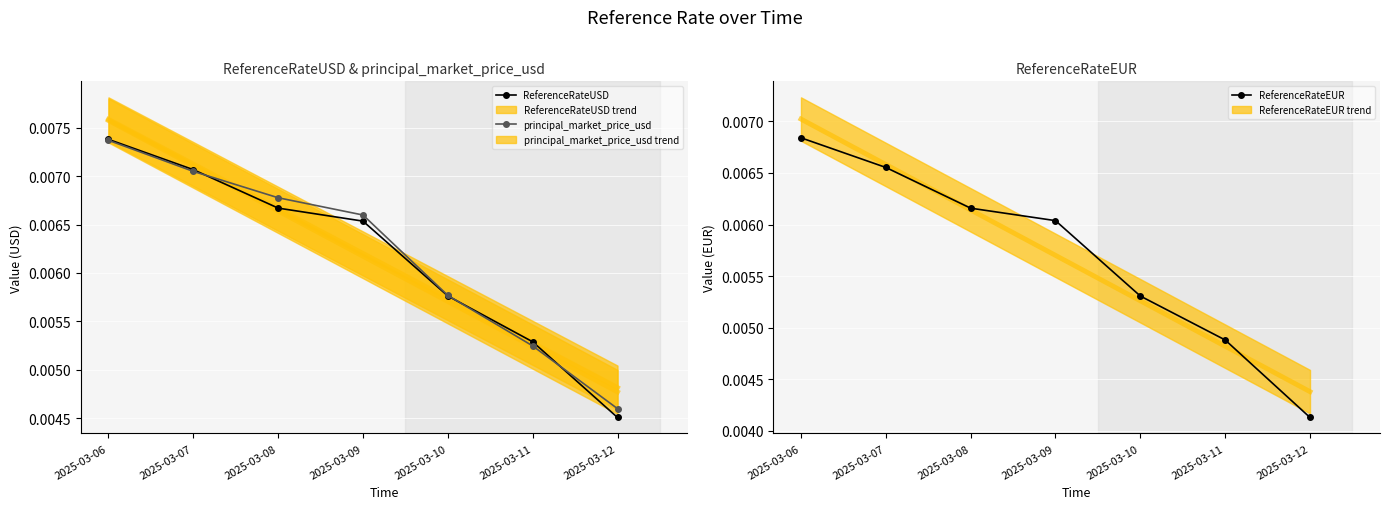

List the series in order of their peak value, highest first.

ReferenceRateUSD, principal_market_price_usd, ReferenceRateEUR